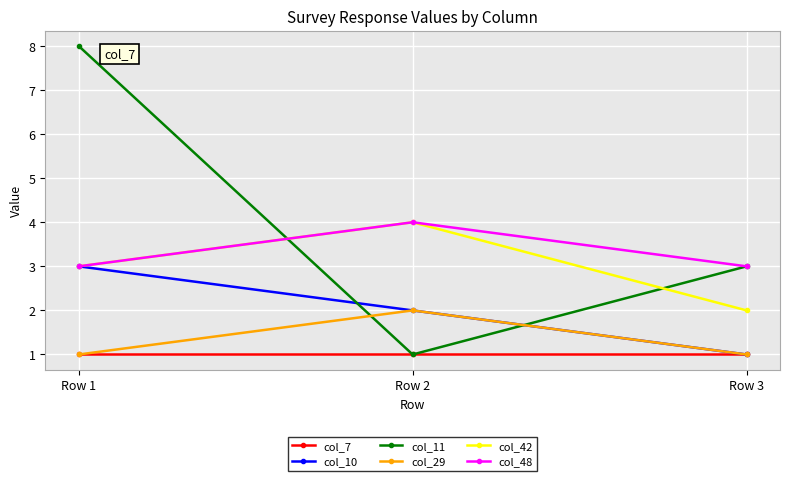

Is this an area chart (filled region under the line)?

No